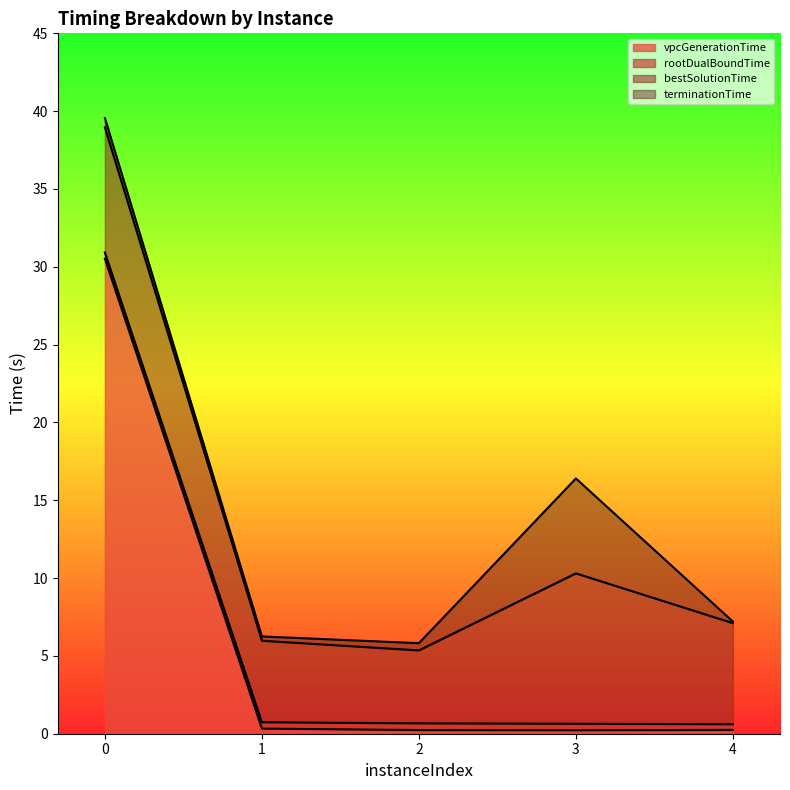

True or false: bestSolutionTime has more than 2 interior local peaks.

False